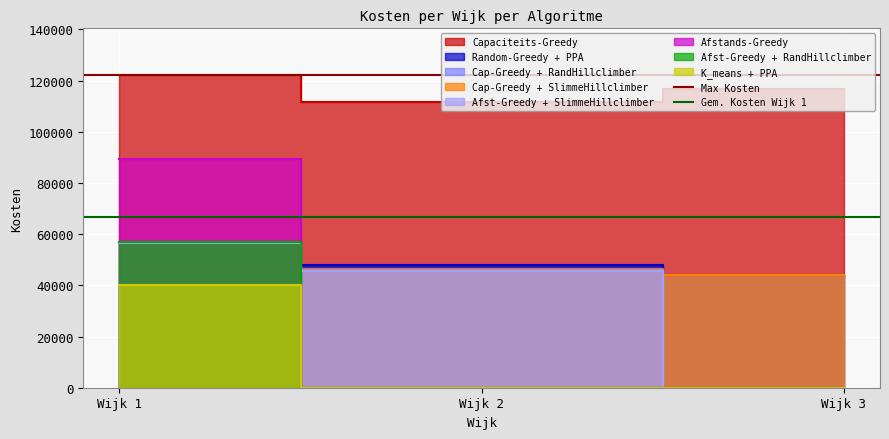

Between Wijk 1 and Wijk 2, which series saw the biggest shift?

Max Kosten